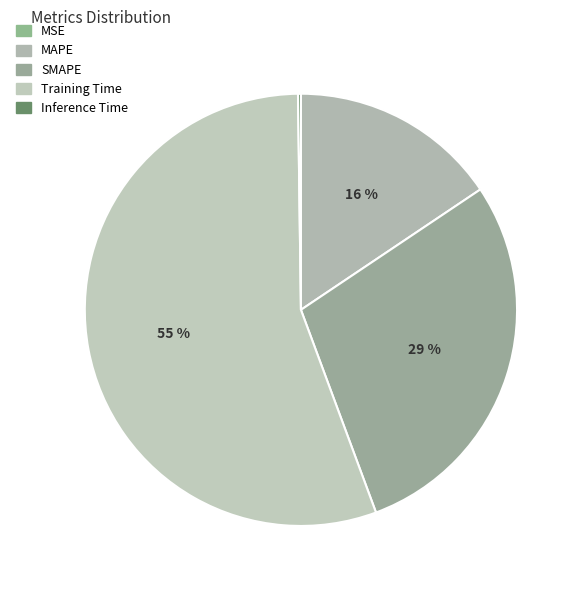

To the nearest percent, what is the difference between the MAPE and Inference Time slice percentages?

15%